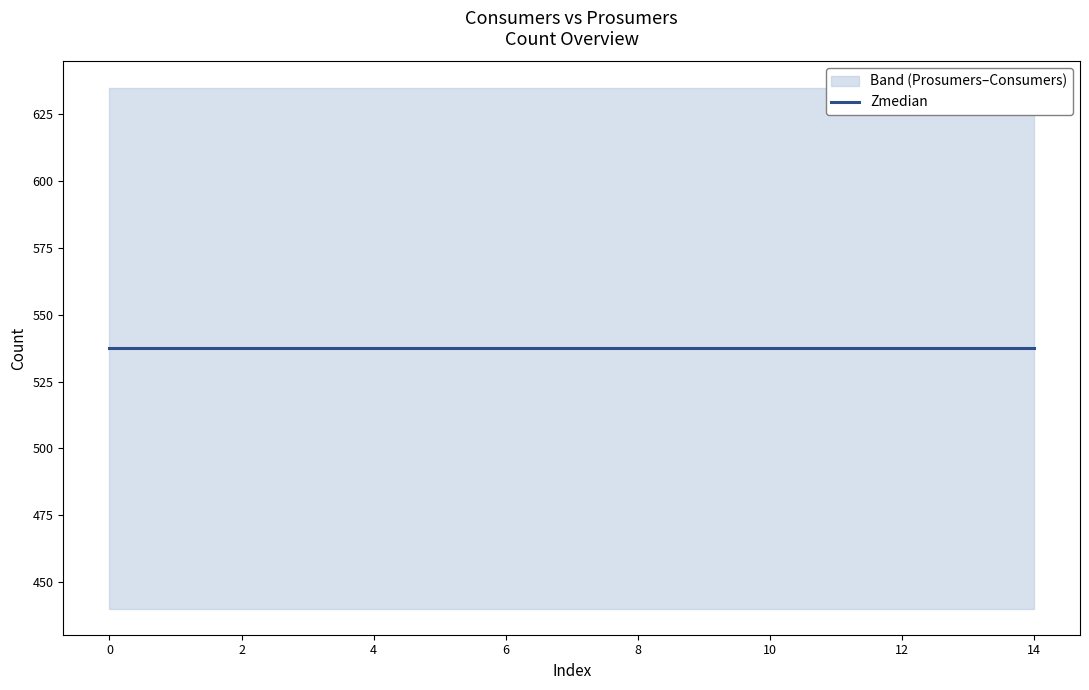

True or false: Consumers and Prosumers cross at least once.

False